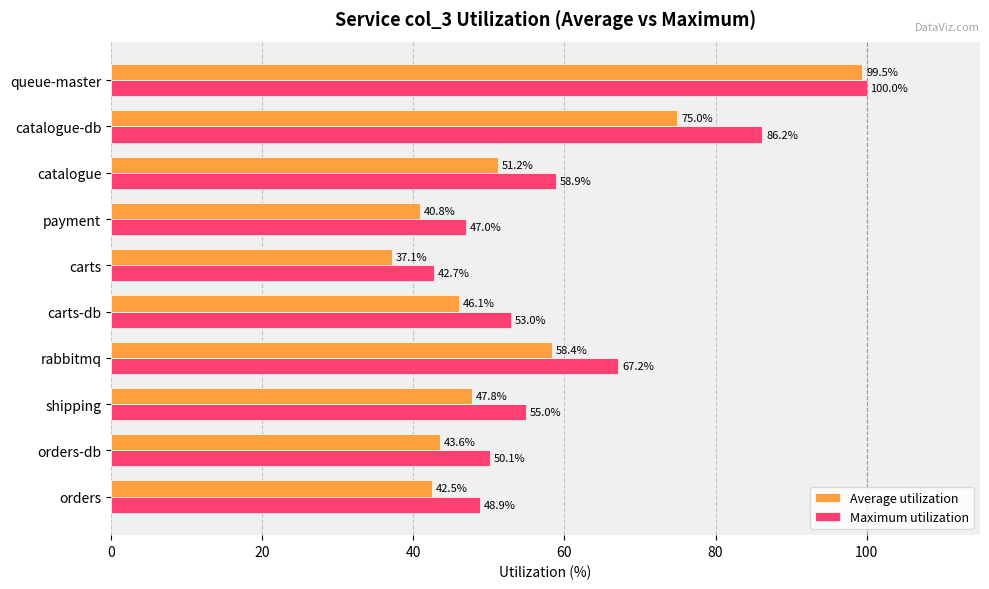

Which series changed the most between orders-db and carts?

Maximum utilization